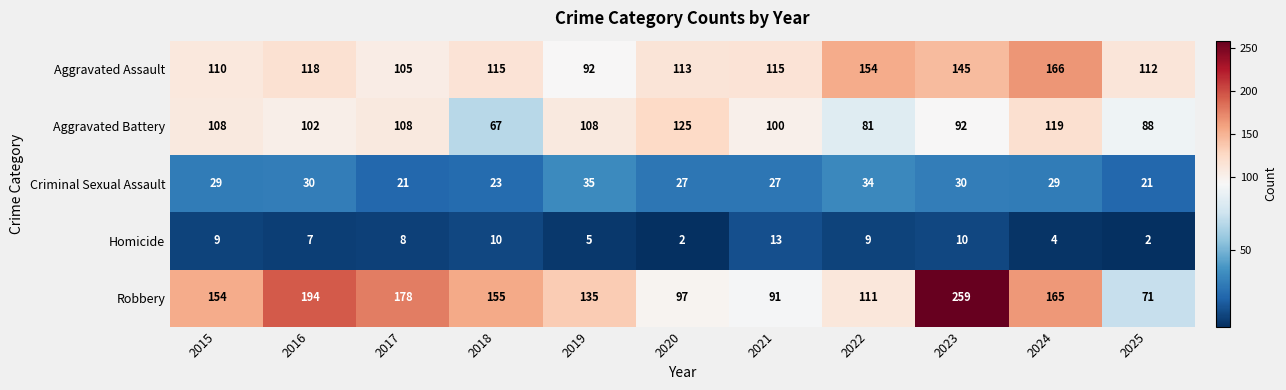

What is the total value across all series at 2020?

364